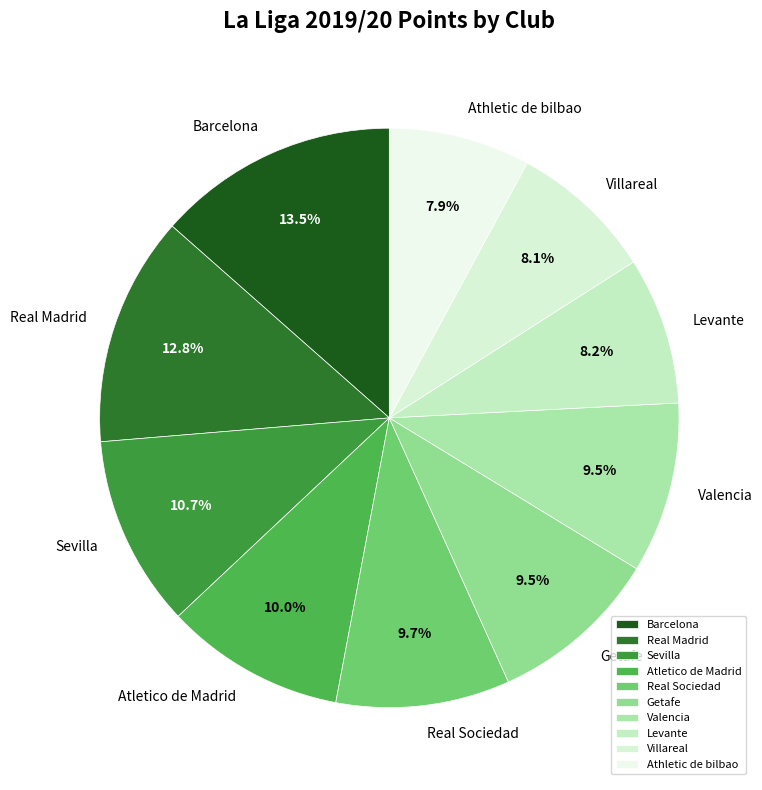

To the nearest percent, what is the difference between the Atletico de Madrid and Athletic de bilbao slice percentages?

2%